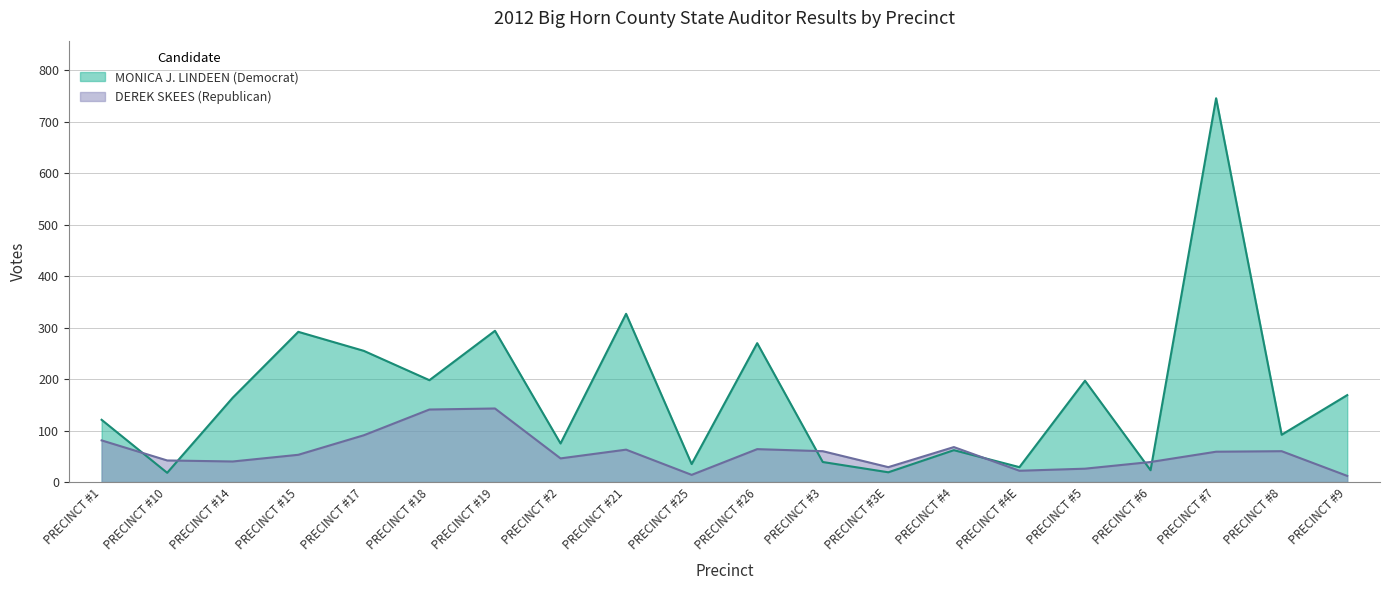

Between PRECINCT #9 and PRECINCT #1, which is larger?

PRECINCT #9